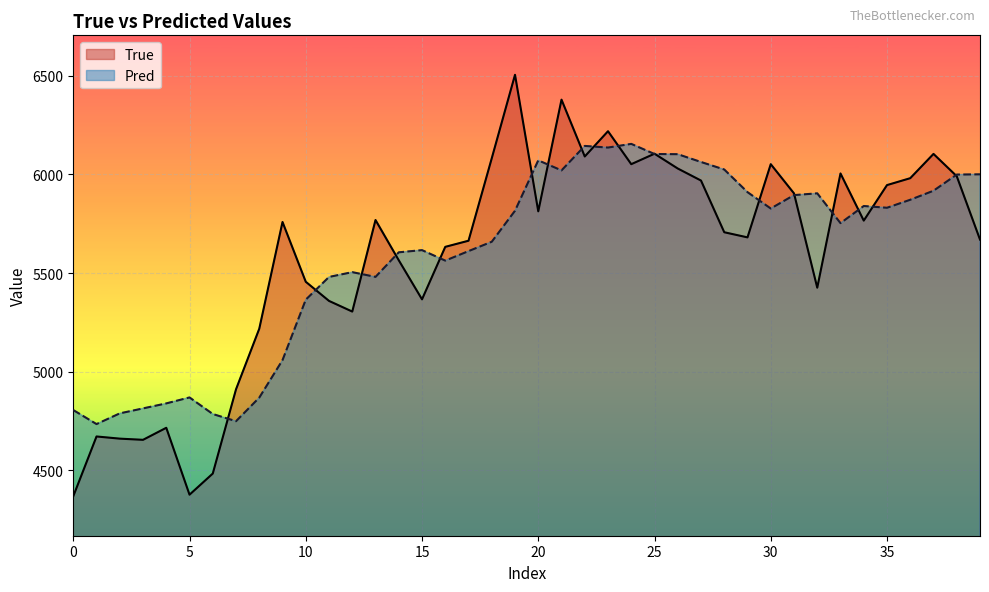

Which series has the largest range (max minus min)?

True